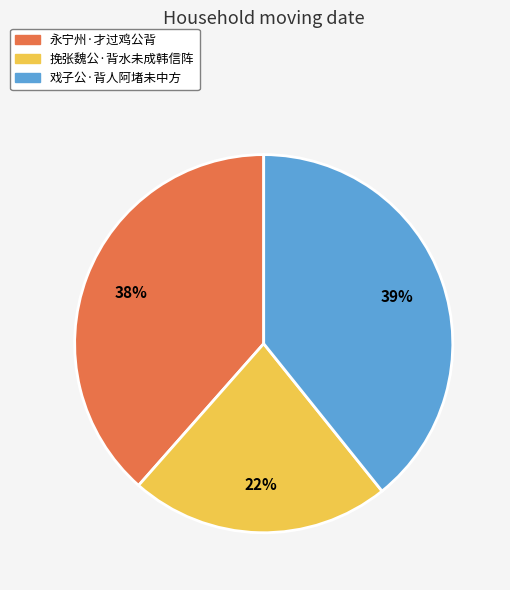

Does any single category account for the majority?

No